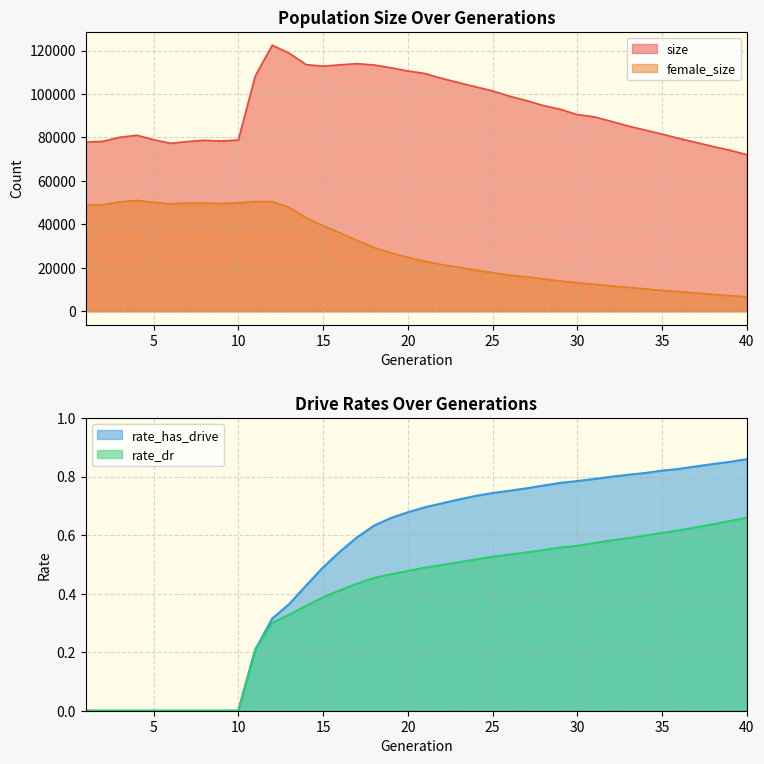

What is the value of the female_size point at the 20th from the left?

24897.0